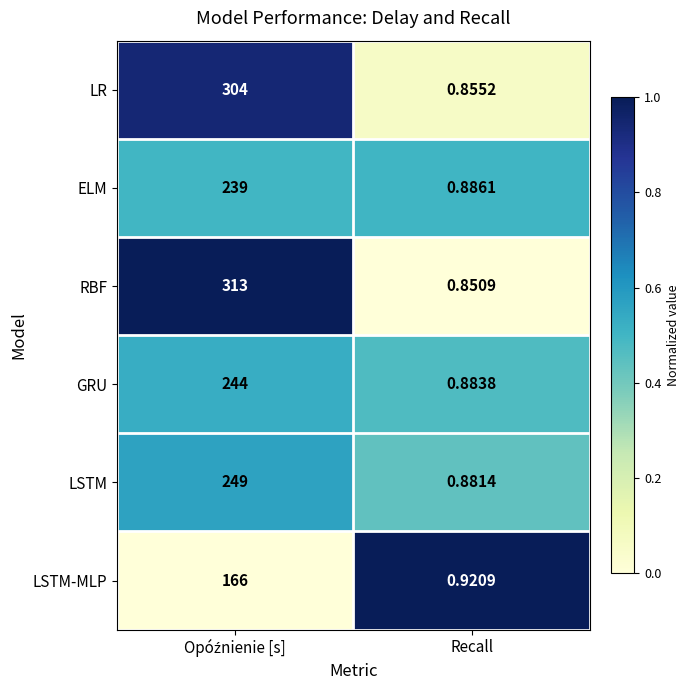

Count the number of categories in the chart.

2